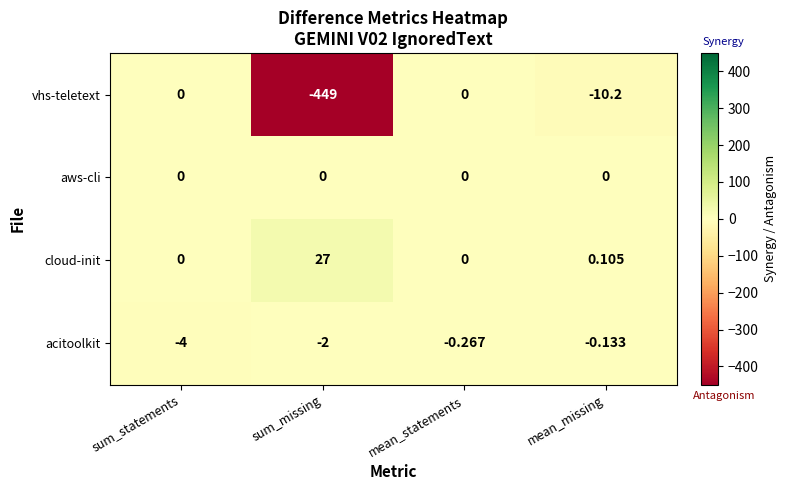

At which category is the sum across all series the highest?

mean_statements